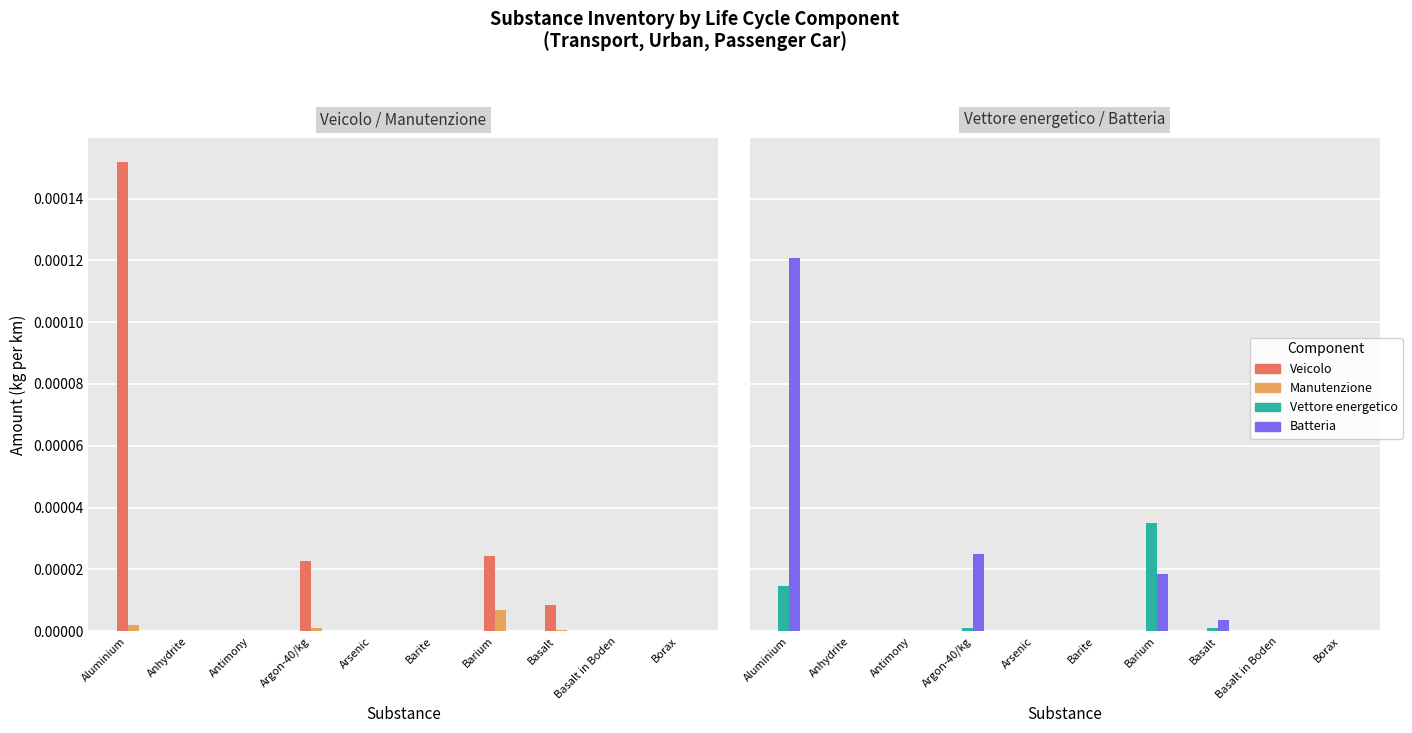

What position from the left is Barium?

7